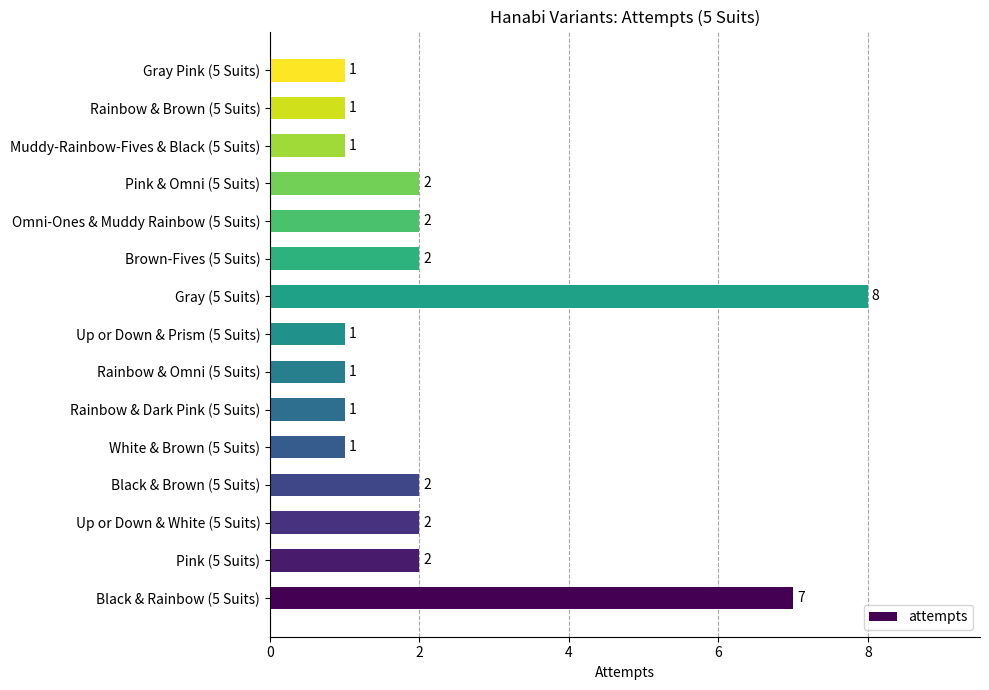

What is the ratio of the value at Muddy-Rainbow-Fives & Black (5 Suits) to the value at Gray Pink (5 Suits)?

1.0